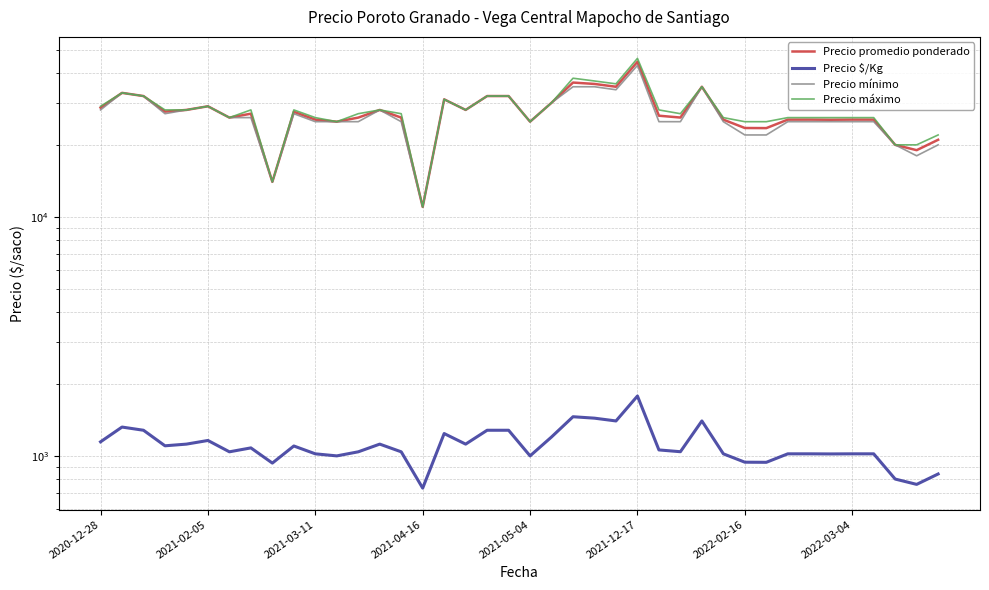

Reading left to right, what are all the values shown in this chart?

Precio promedio ponderado: 28615	33000	32000	27545	28000	29000	26000	27000	14000	27500	25500	25000	26000	28000	26000	11000	31000	28000	32000	32000	25000	30000	36440	35960	35000	44500	26481	26016	35000	25494	23525	23500	25500	25508	25469	25508	25500	20000	19000	21000
Precio $/Kg: 1145	1320	1280	1102	1120	1160	1040	1080	933	1100	1020	1000	1040	1120	1040	733	1240	1120	1280	1280	1000	1200	1458	1438	1400	1780	1059	1041	1400	1020	941	940	1020	1020	1019	1020	1020	800	760	840
Precio mínimo: 28000	33000	32000	27000	28000	29000	26000	26000	14000	27000	25000	25000	25000	28000	25000	11000	31000	28000	32000	32000	25000	30000	35000	35000	34000	43000	25000	25000	35000	25000	22000	22000	25000	25000	25000	25000	25000	20000	18000	20000
Precio máximo: 29000	33000	32000	28000	28000	29000	26000	28000	14000	28000	26000	25000	27000	28000	27000	11000	31000	28000	32000	32000	25000	30000	38000	37000	36000	46000	28000	27000	35000	26000	25000	25000	26000	26000	26000	26000	26000	20000	20000	22000